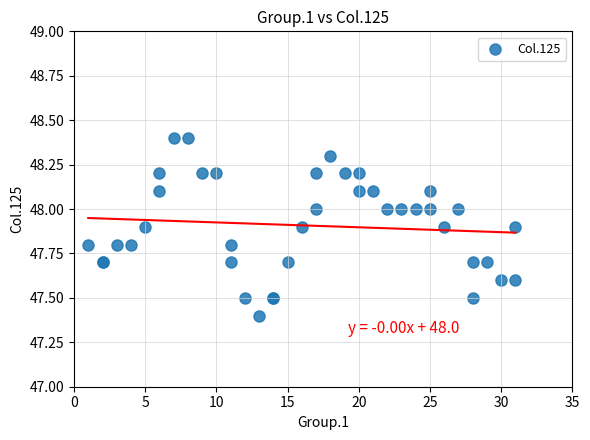

What Y value in the scatter plot is closest to 47?

47.4